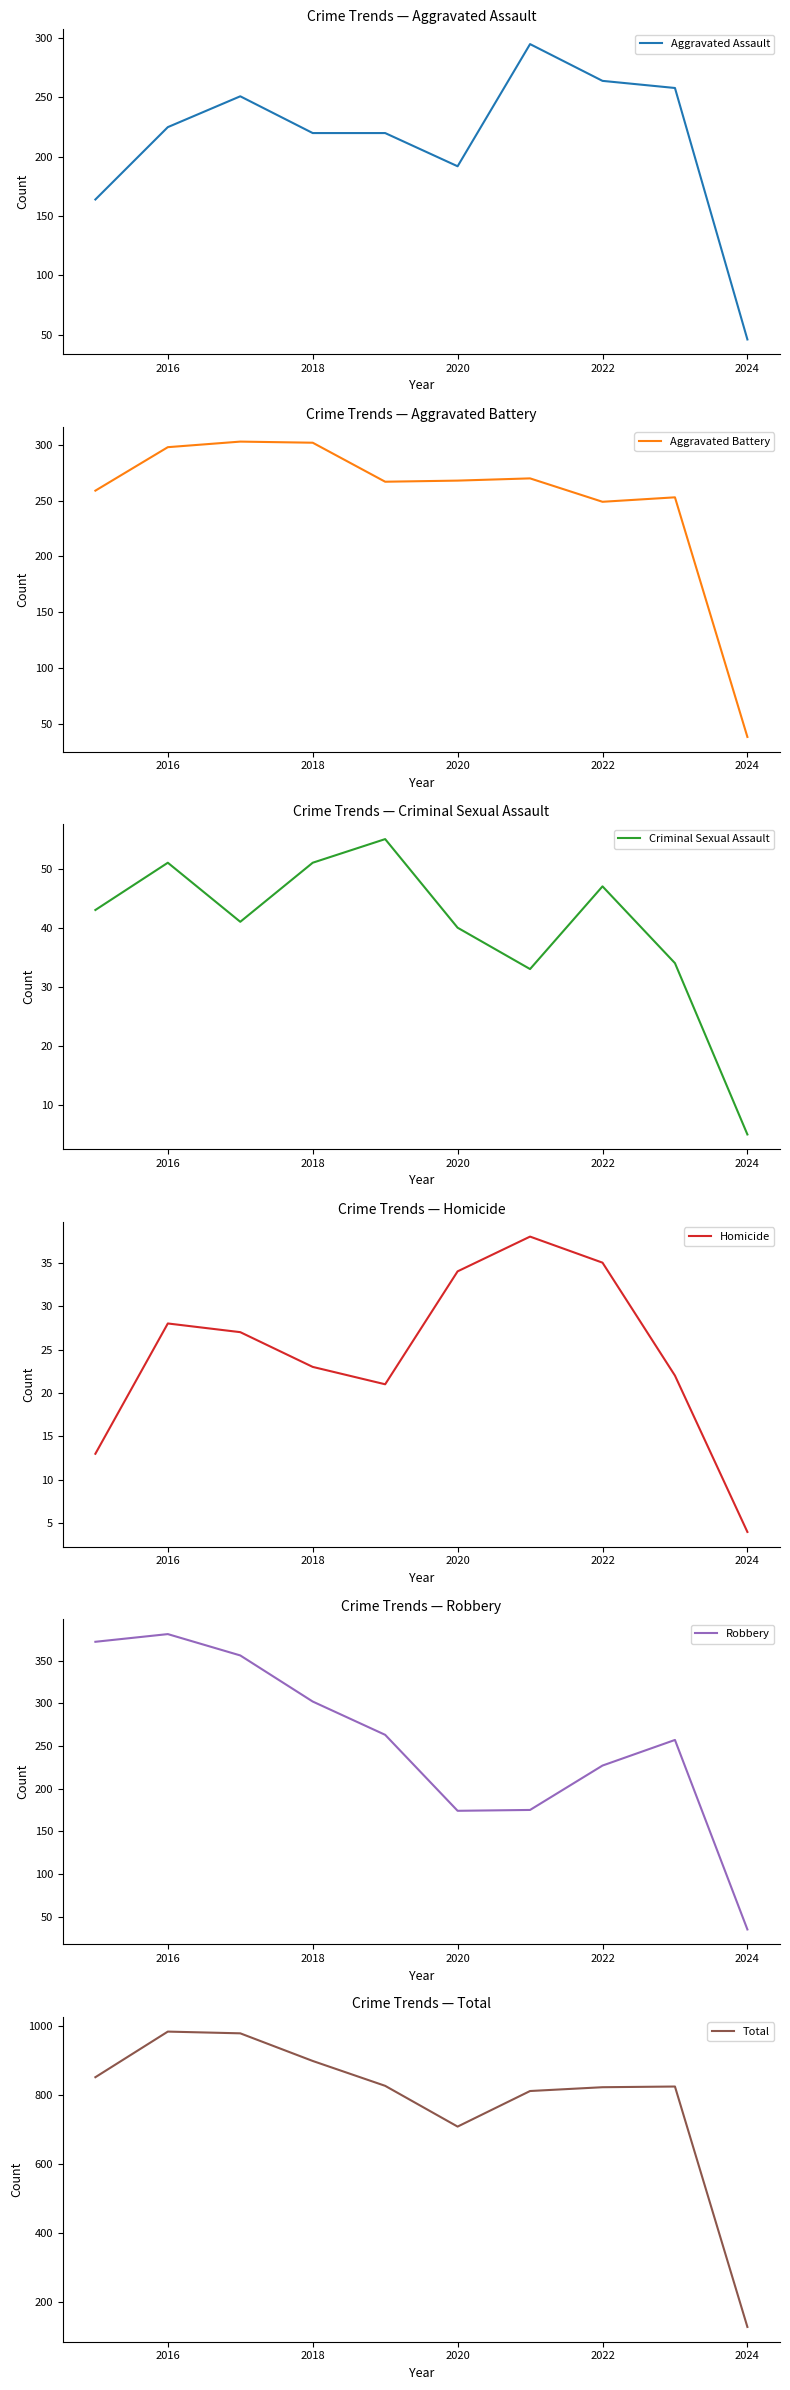

What is the highest value of the Aggravated Assault series?

295